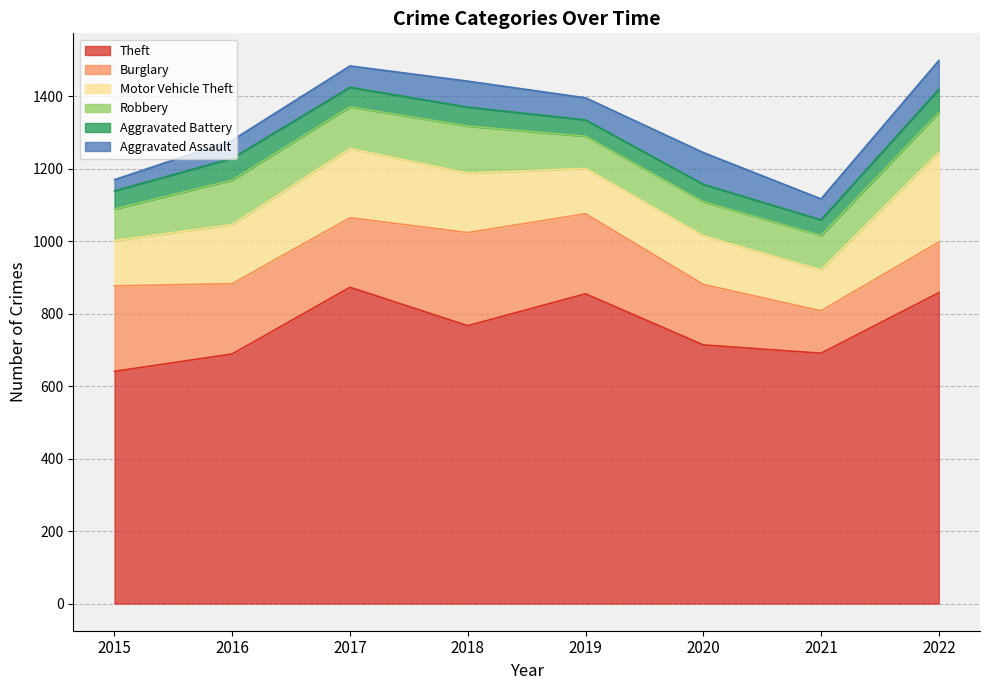

Does the chart display data point markers on the line(s)?

No